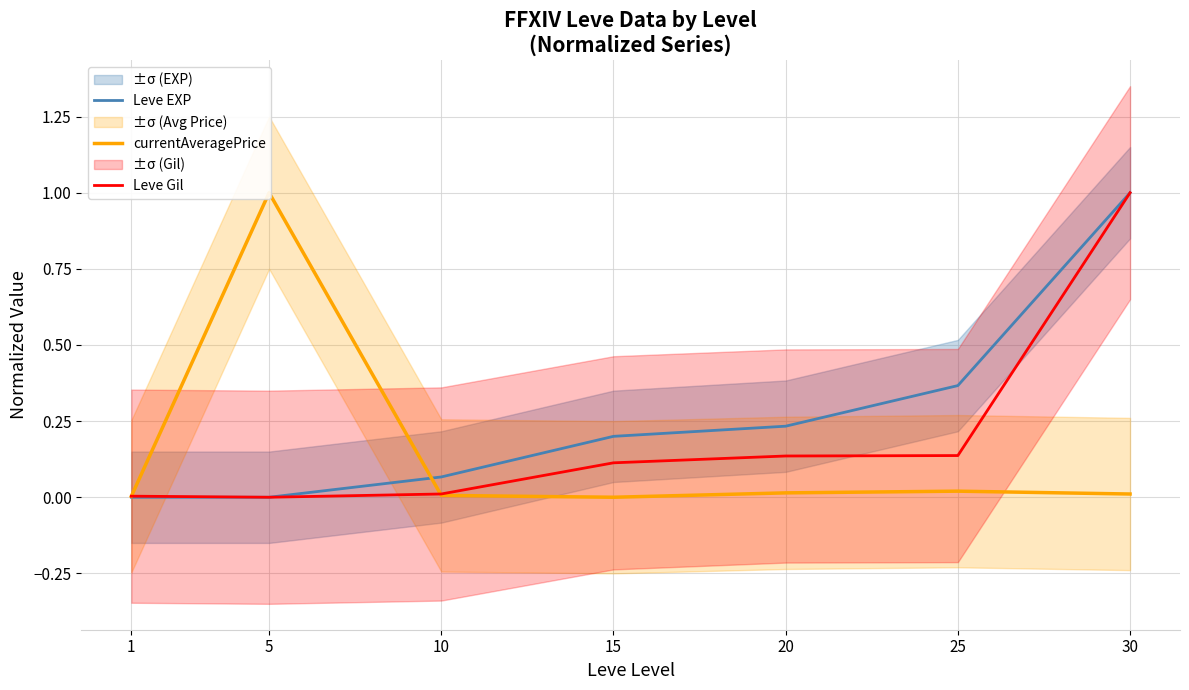

Between which two adjacent categories do Leve EXP and currentAveragePrice first intersect?

5 and 10